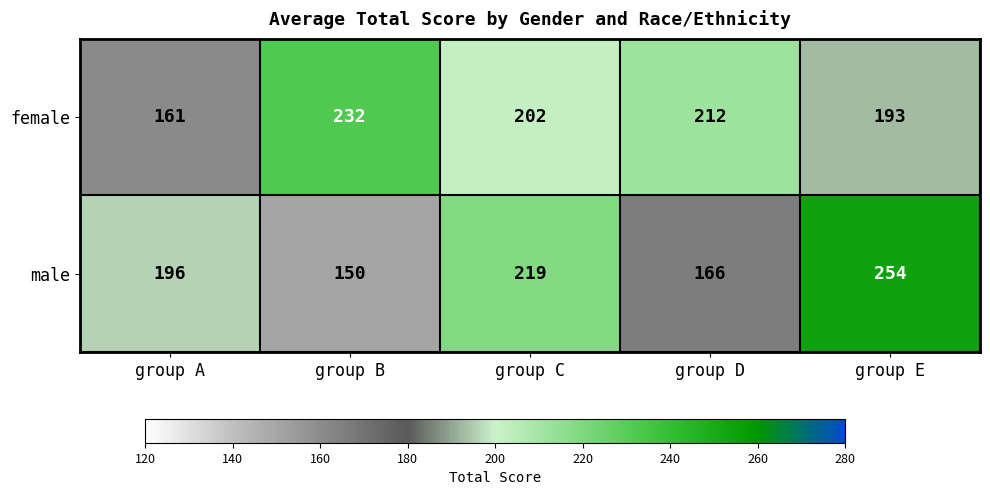

How many data points in male are less than 196?

2